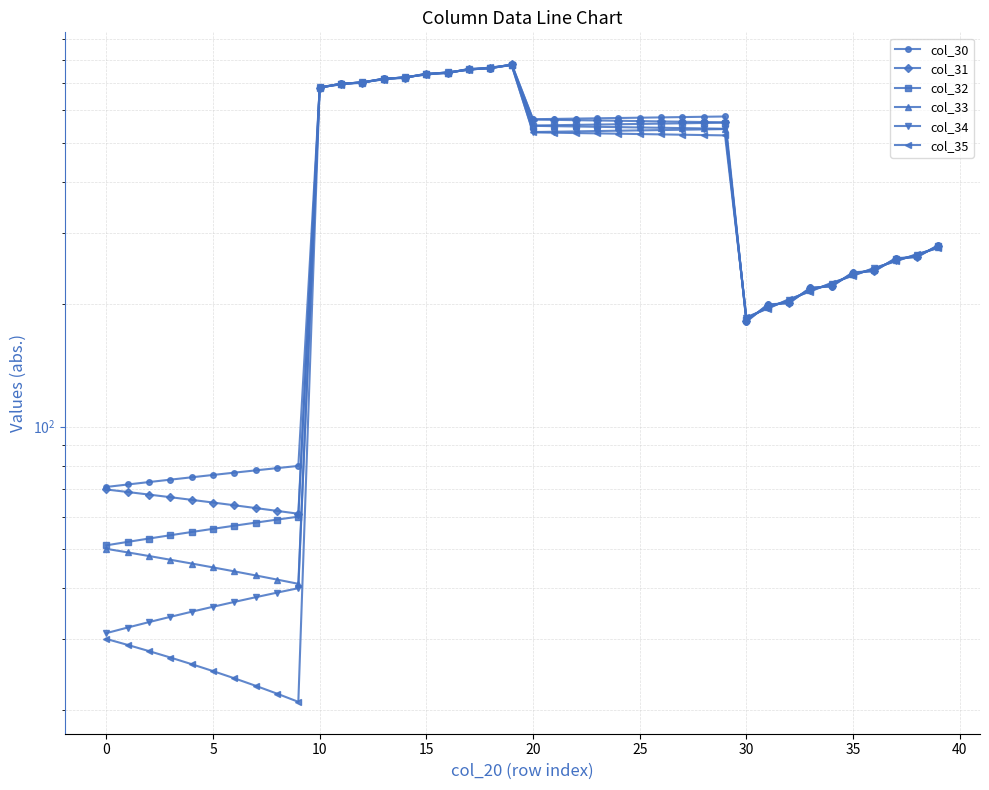

Rank the series by their maximum value, from lowest to highest.

col_35, col_34, col_33, col_32, col_31, col_30